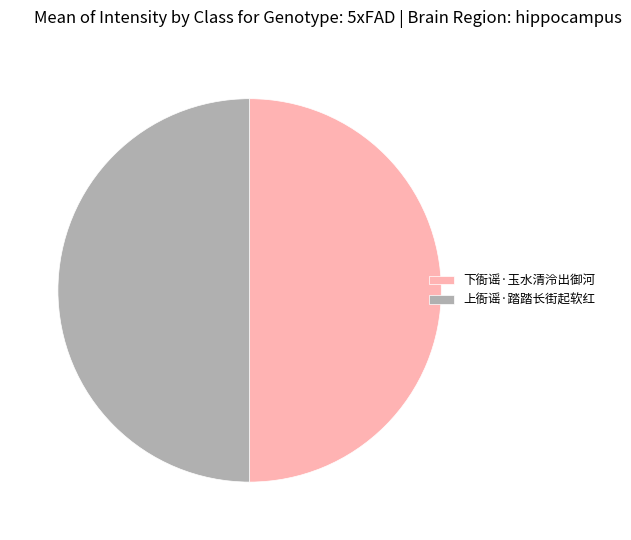

Is it true that 上衙谣·踏踏长街起软红 is 63% of the pie?

False